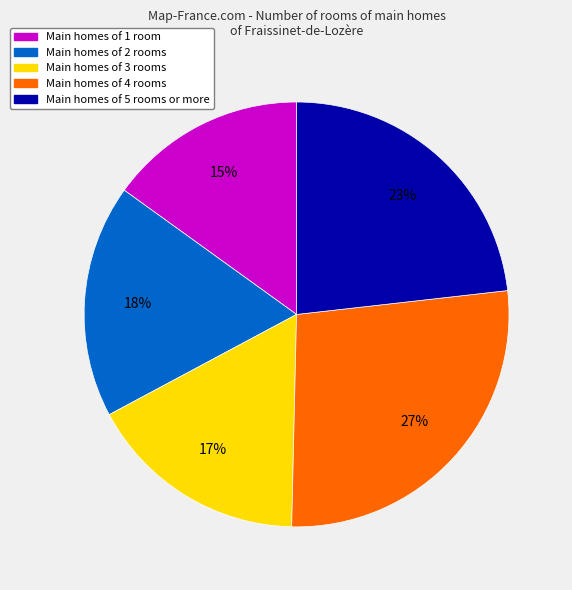

Do Main homes of 4 rooms and Main homes of 3 rooms together represent more than half of the pie?

No